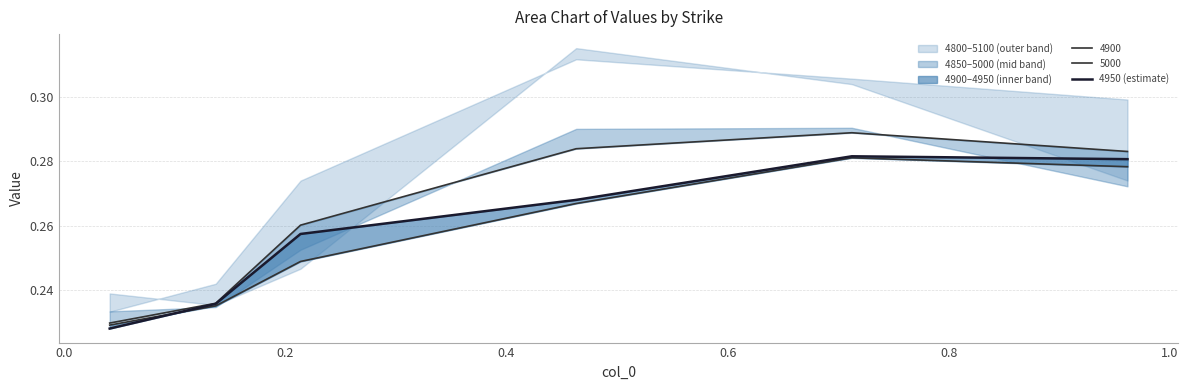

What is the value of the 6th point from the left?

0.3